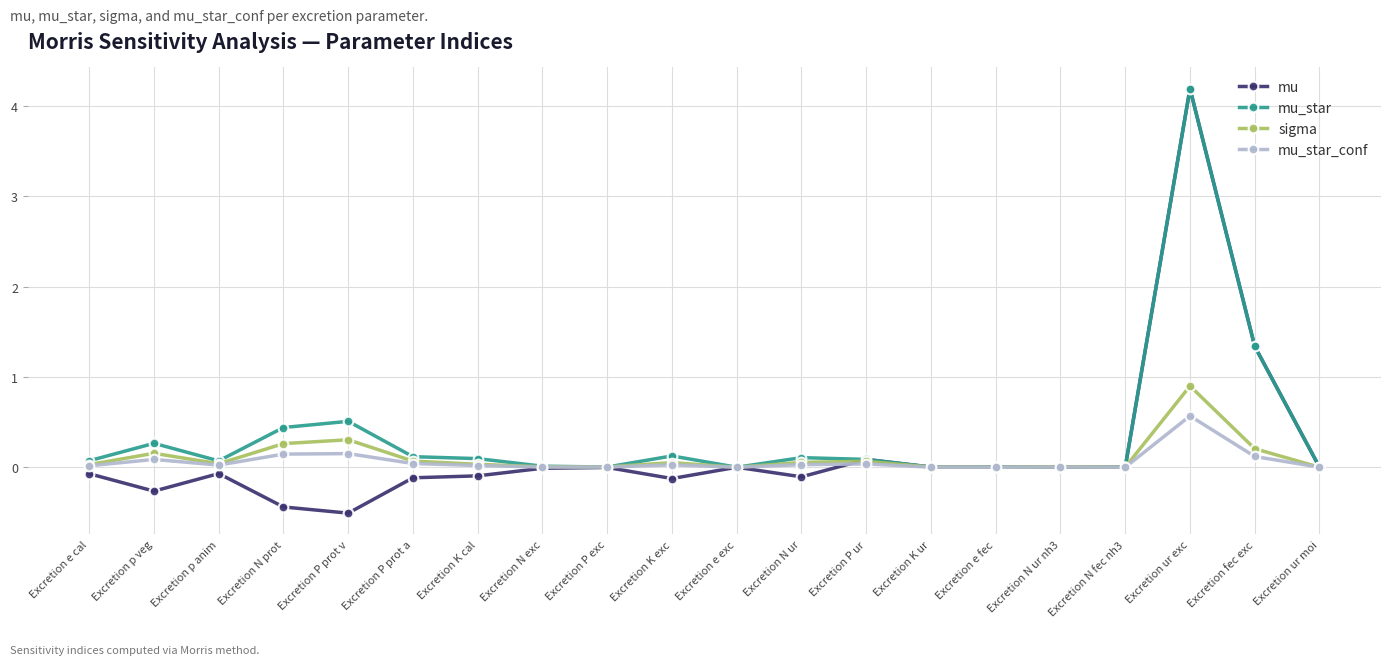

True or false: sigma and mu cross at least once.

True